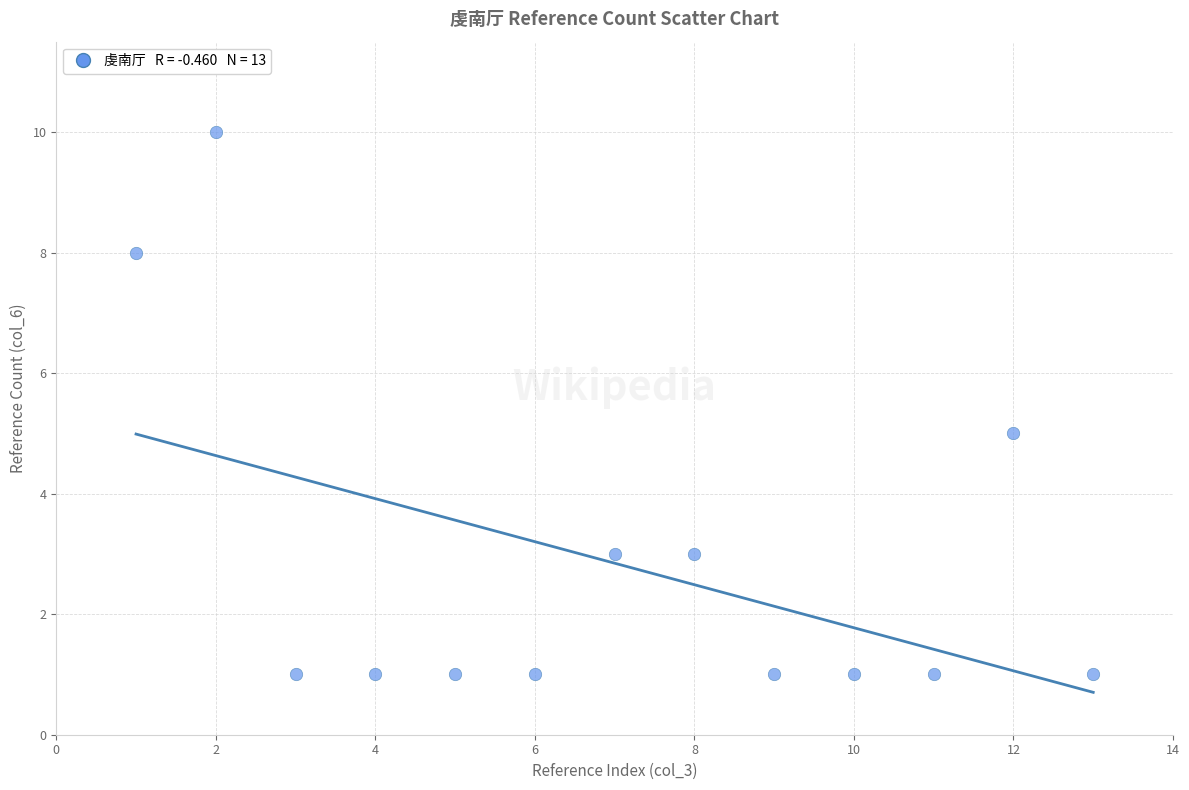

What is the range of Y values (max minus min)?

9